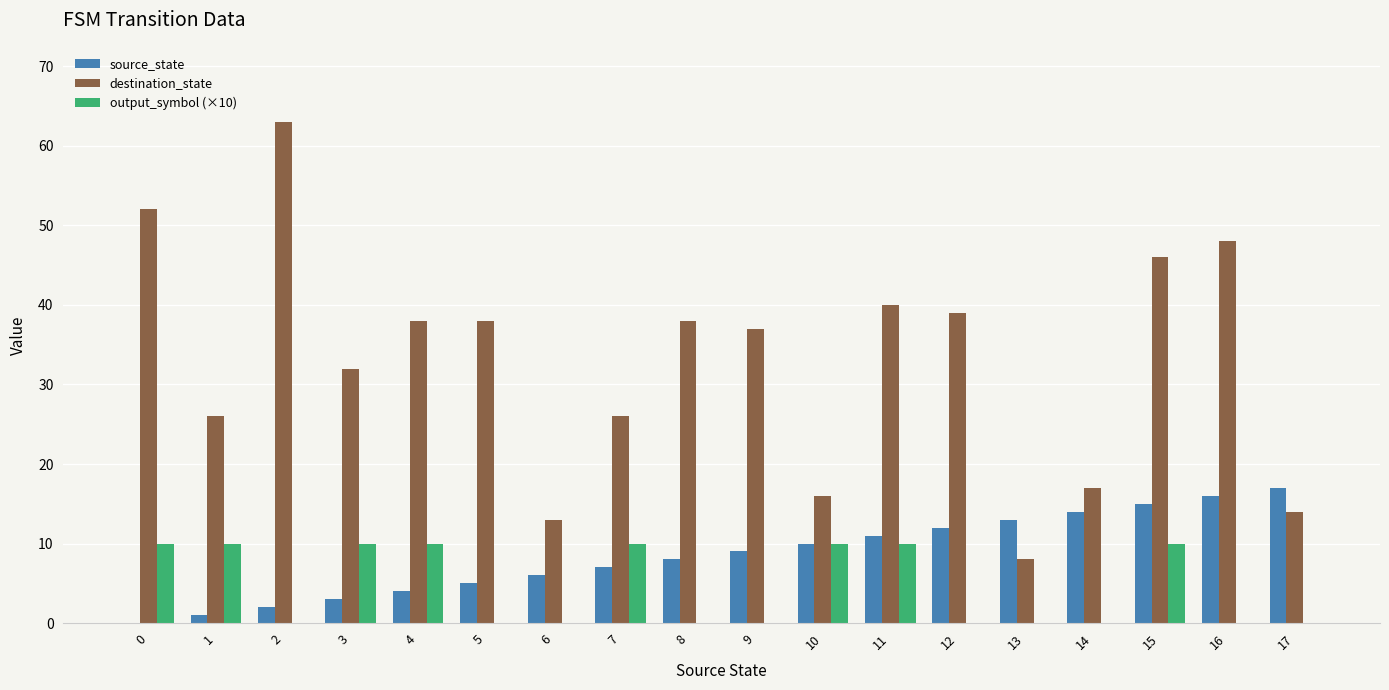

How many groups of bars are there?

18